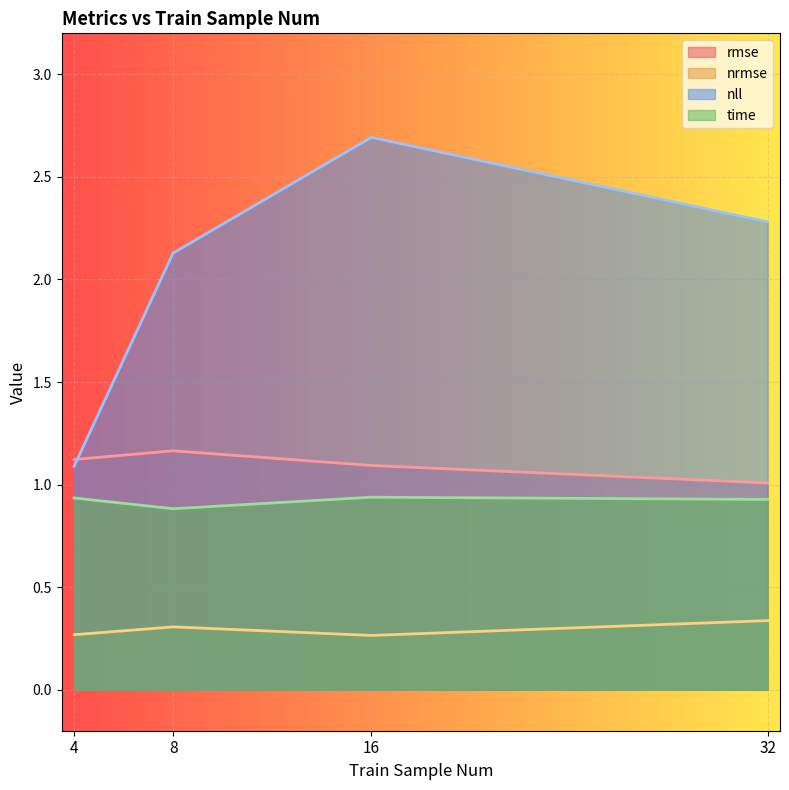

True or false: rmse has a value of 1.1 at 16.

True